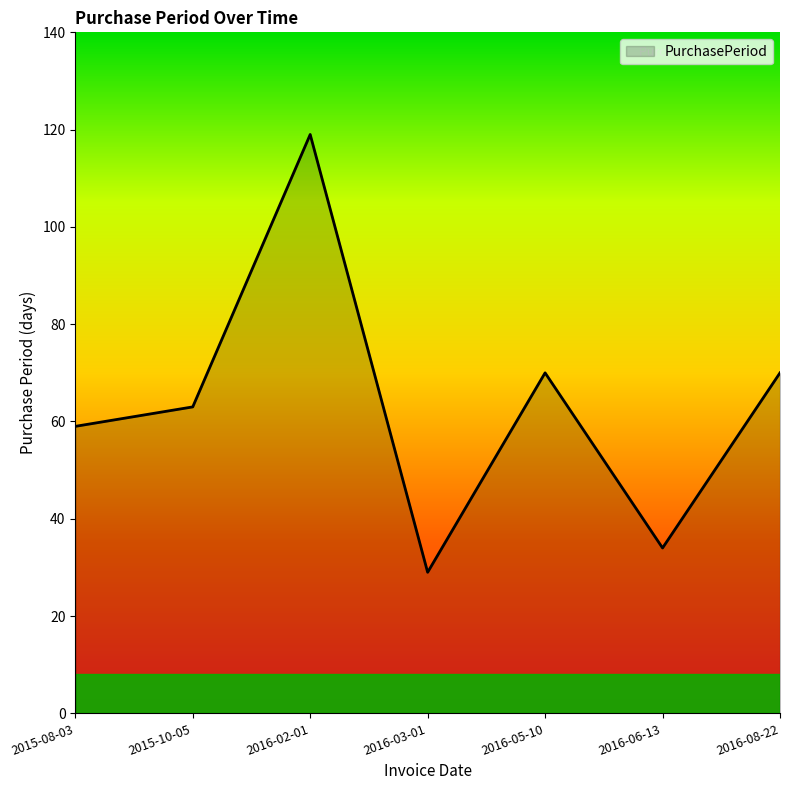

Does the chart have visible grid lines?

No